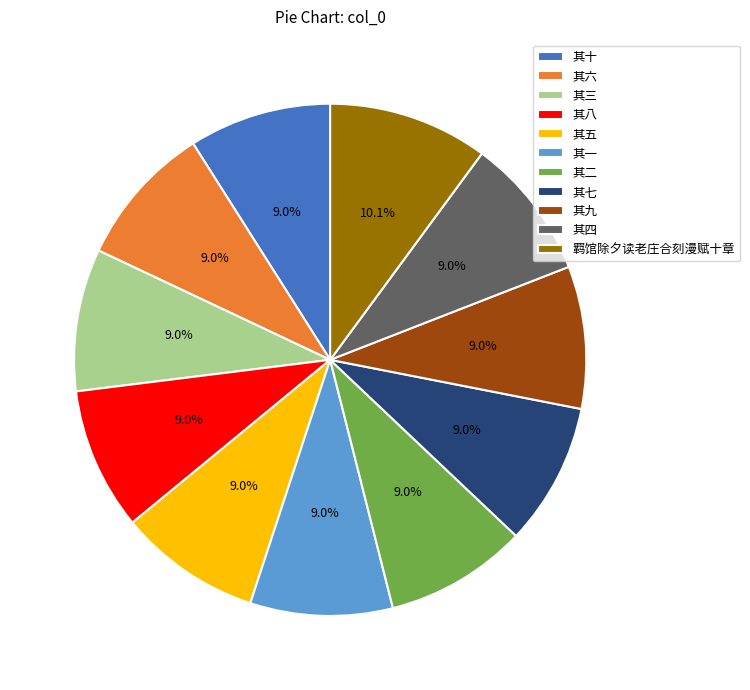

What percentage is the 其八 slice, to the nearest percent?

9%